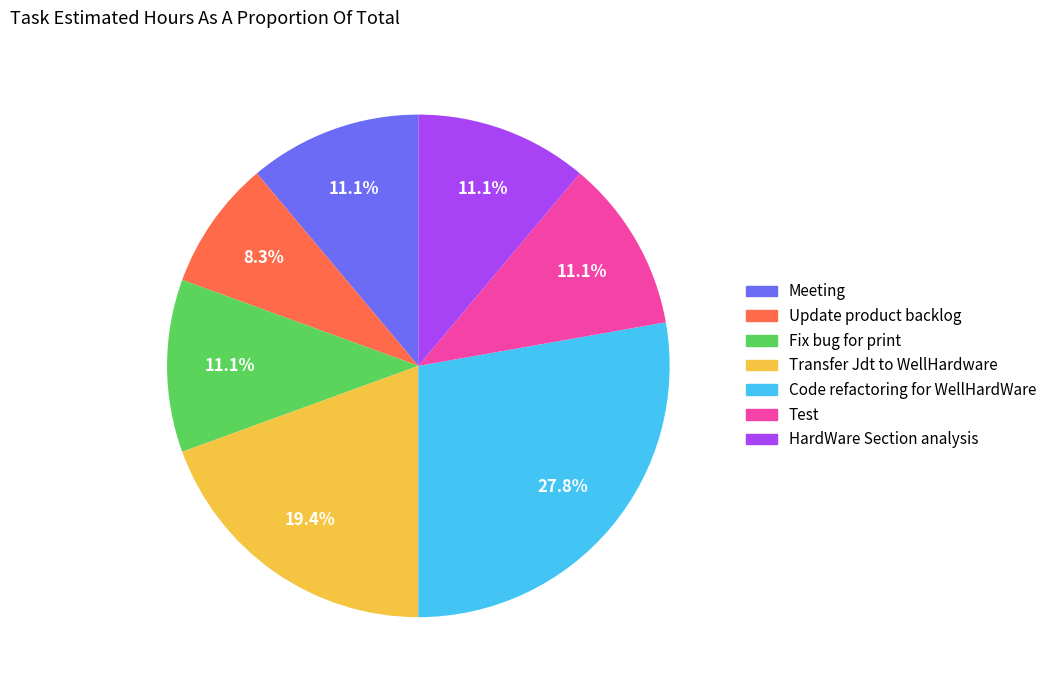

Is it true that HardWare Section analysis is 16% of the pie?

False